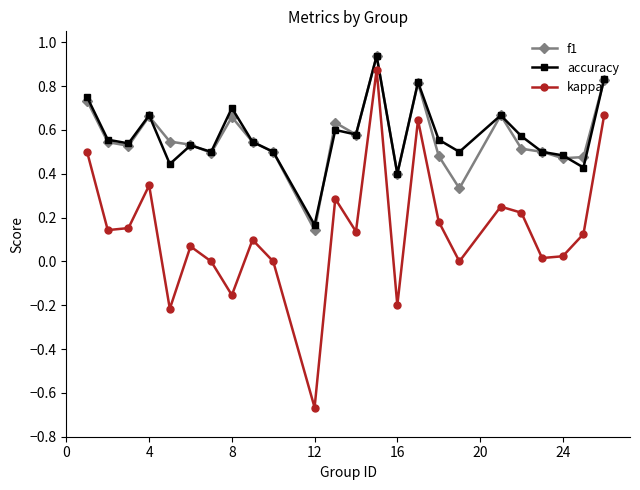

True or false: kappa has more than 0 points higher than both neighbors.

True